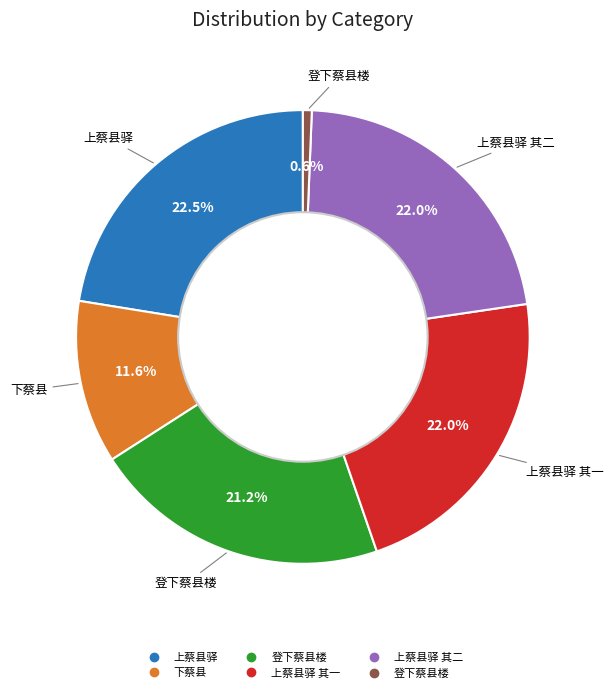

Is there any slice that represents more than half of the pie?

No